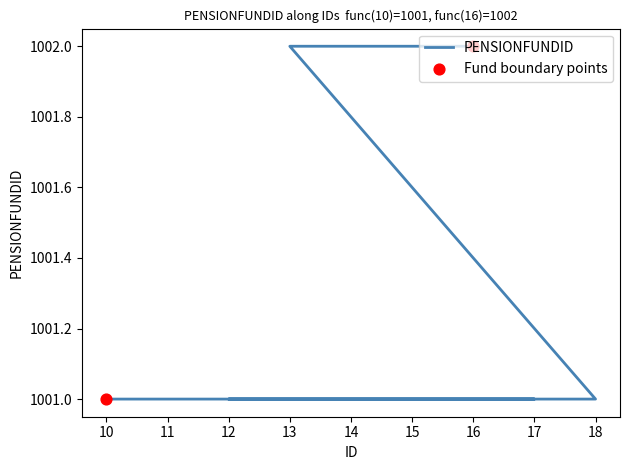

Between 17 and 11, which is larger?

17